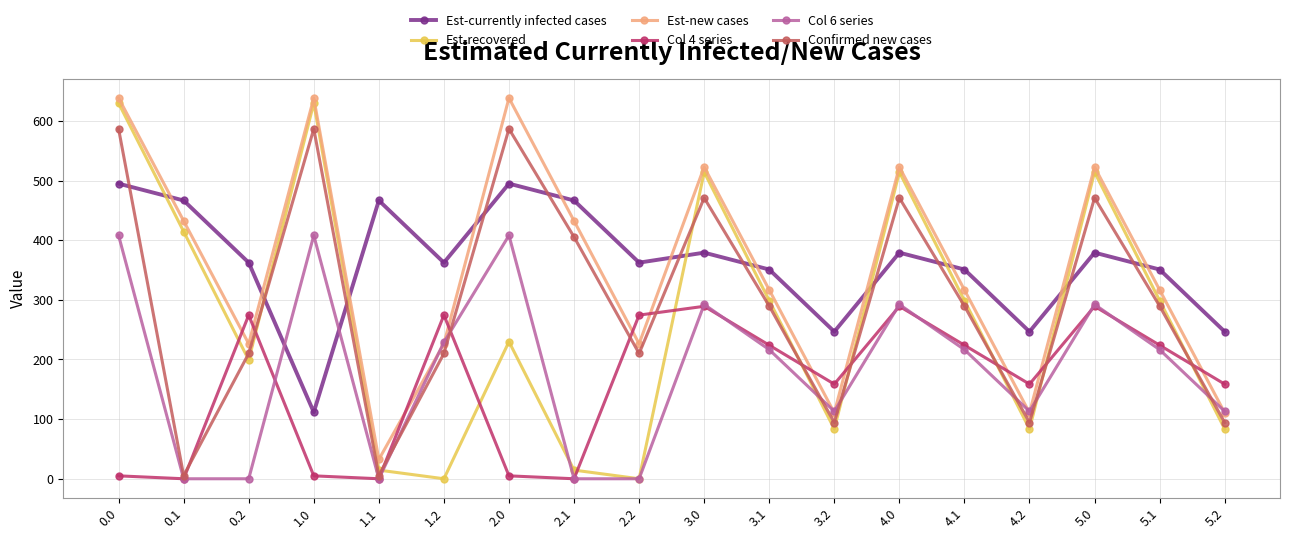

After their last crossing, which series has the higher values: Est-currently infected cases or Confirmed new cases?

Est-currently infected cases